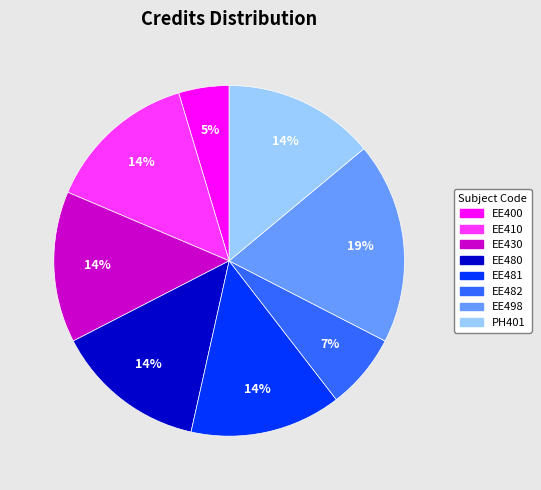

Which has a higher value, EE481 or EE400?

EE481